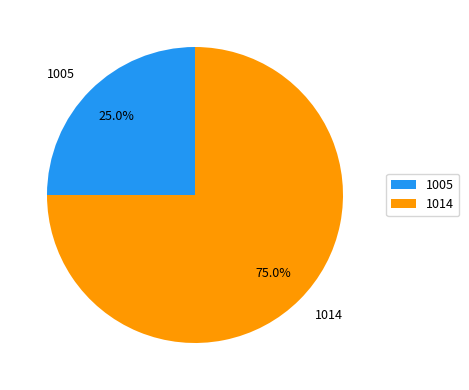

Approximately how many times larger is the value at 1005 compared to 1014?

0.3